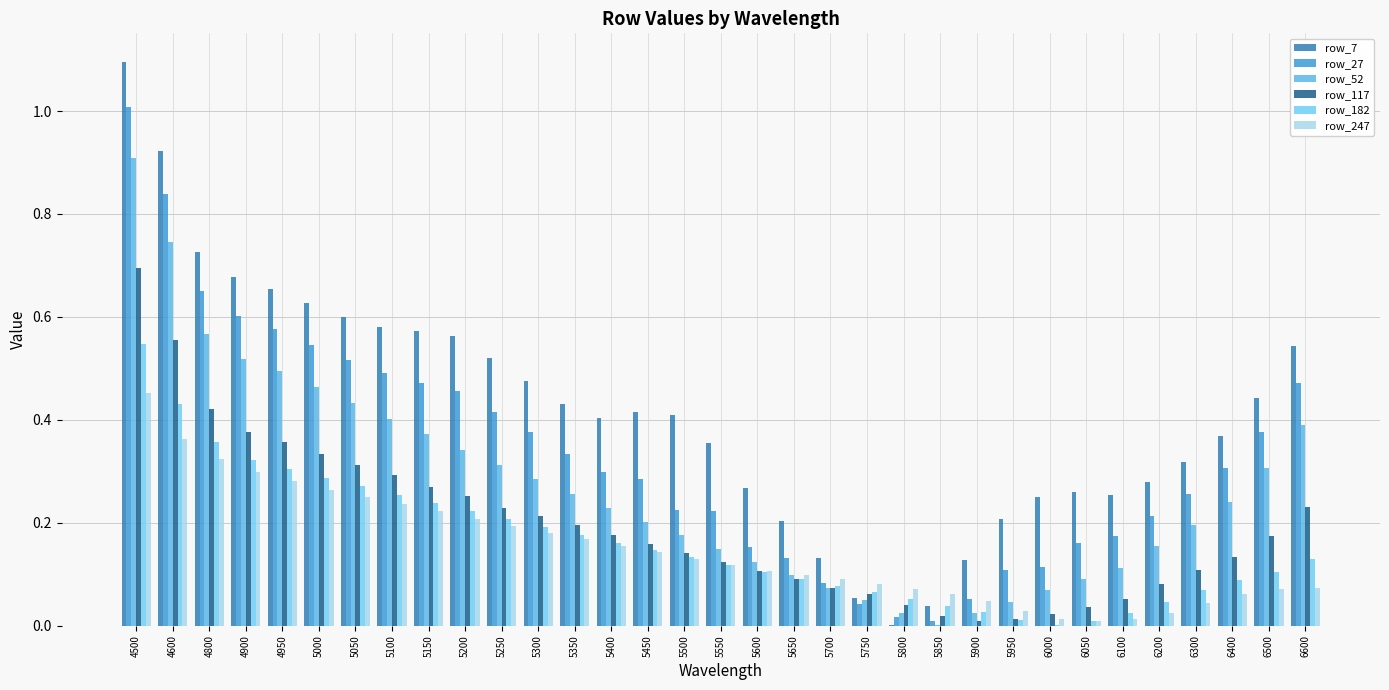

Is the value of row_27 at 5750 greater than the value of row_117 at 6200?

No